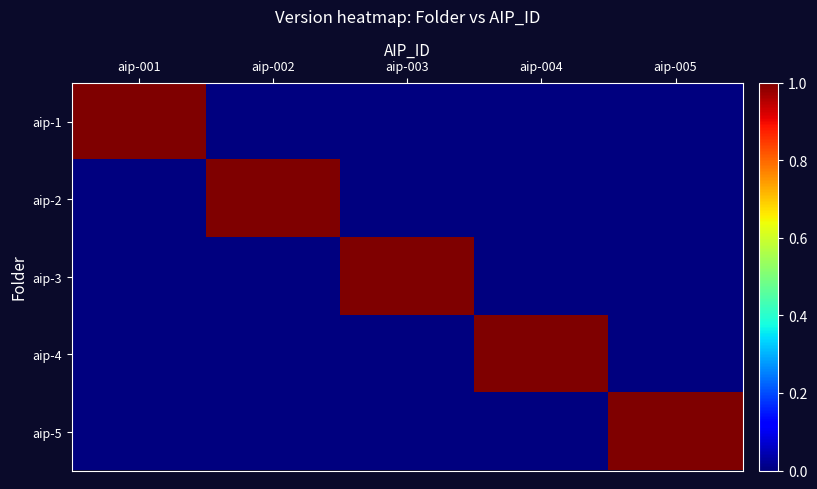

At how many categories does at least one series exceed 0?

5